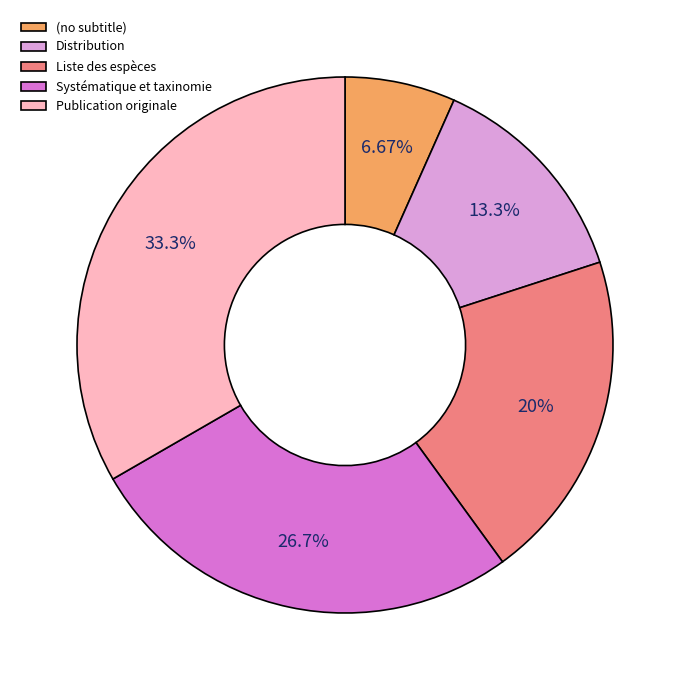

Which slice is the smallest?

(no subtitle)